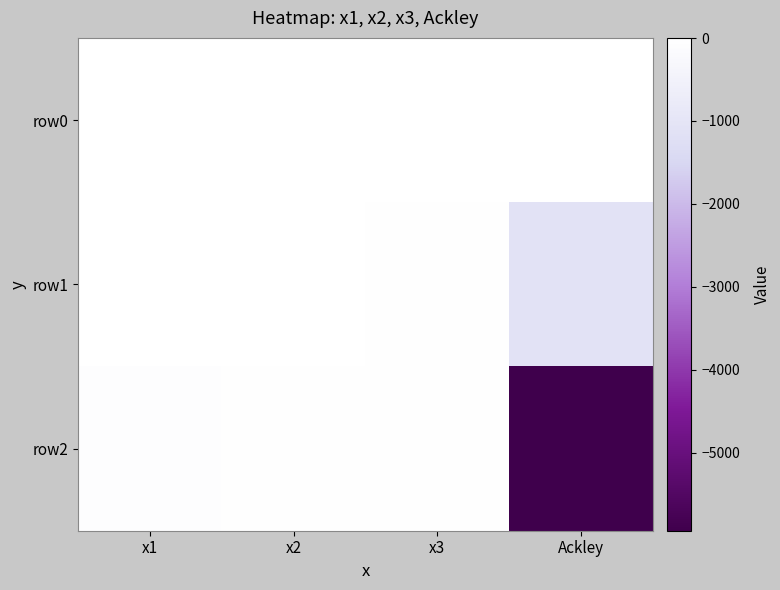

How many data points does each series have?

4